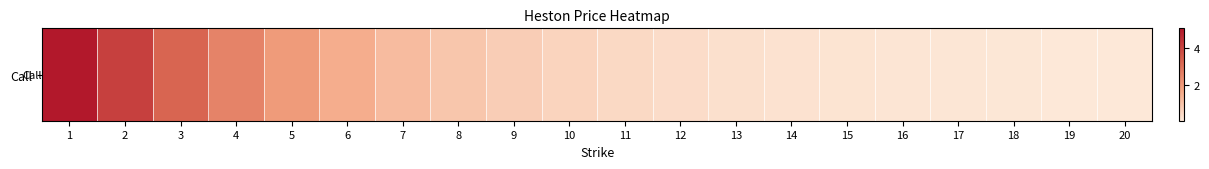

Which label corresponds to the largest value in the chart?

1